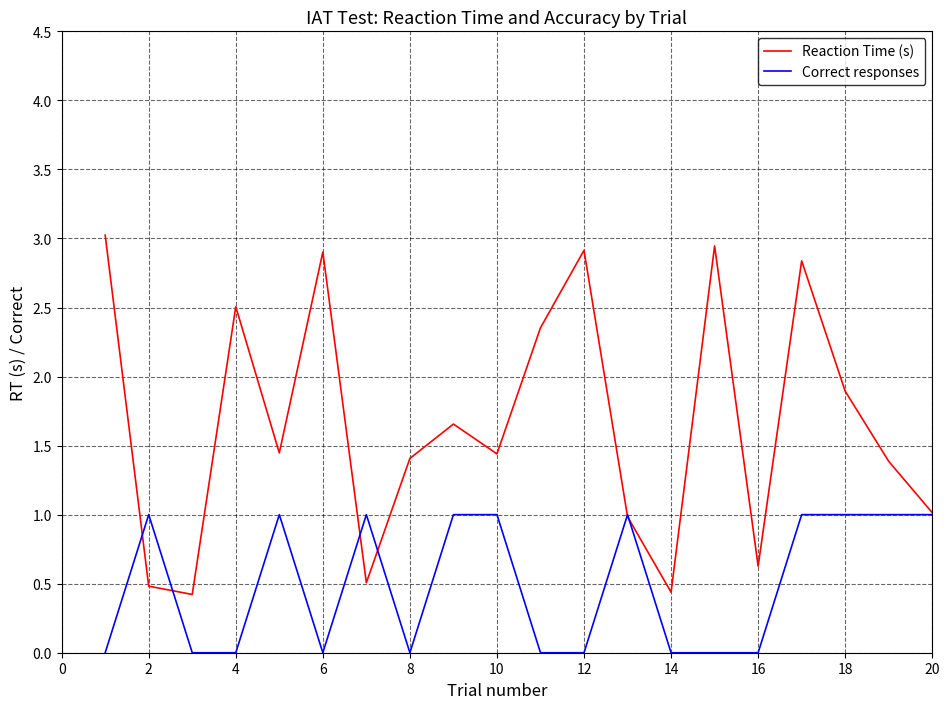

What are all the series names shown in the legend?

Reaction Time (s), Correct responses